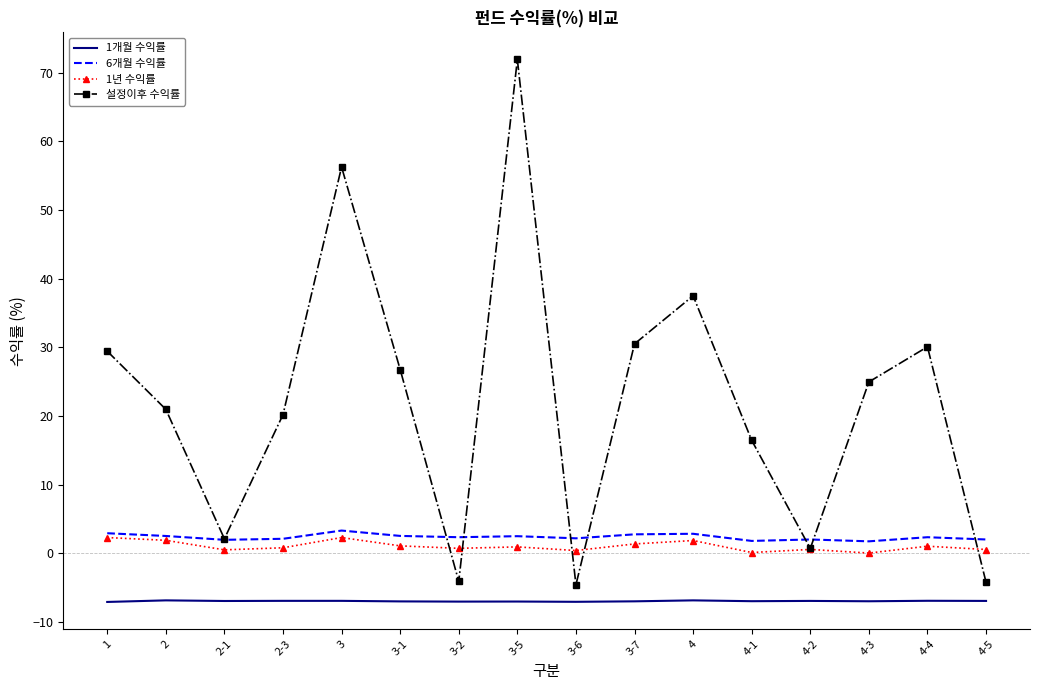

Which series has the largest range (max minus min)?

설정이후 수익률